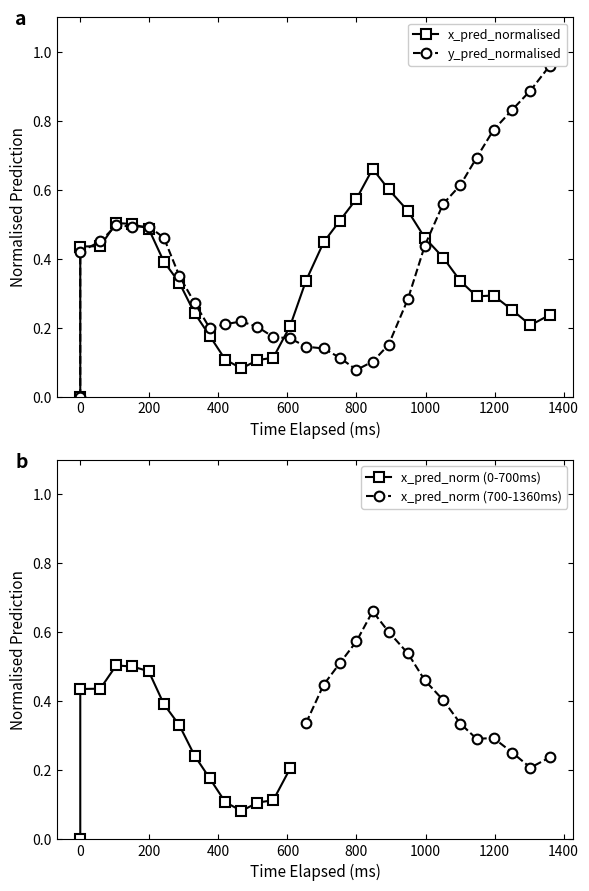

The y_pred_normalised series shows 0.3 at 1000. True or false?

False